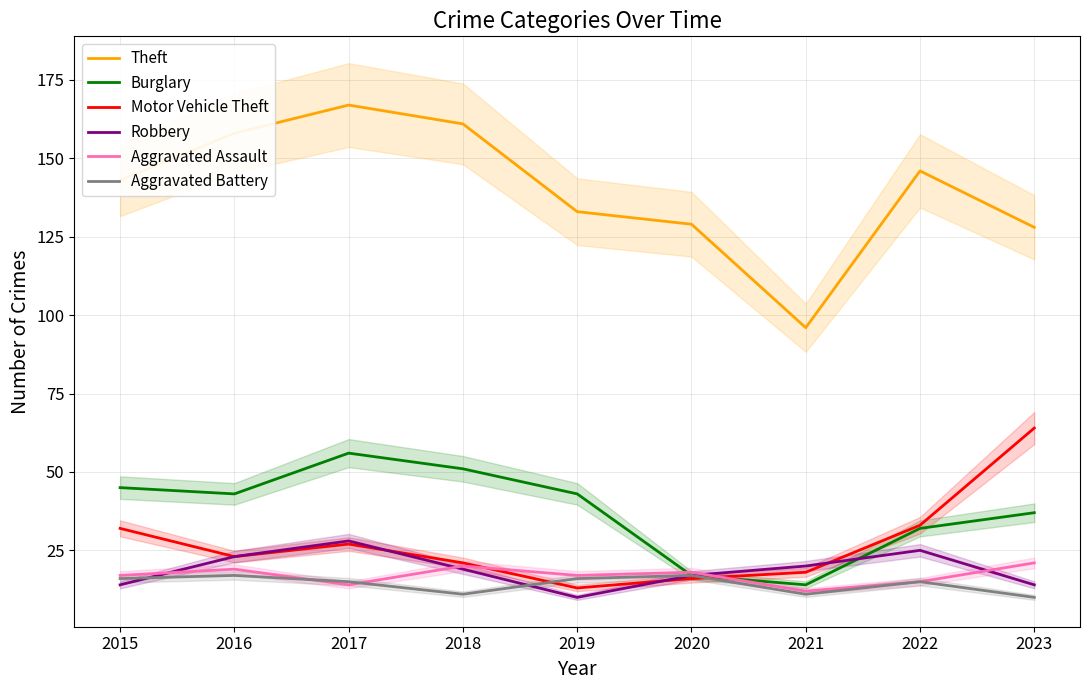

Between 2019 and 2015, which is larger?

2015